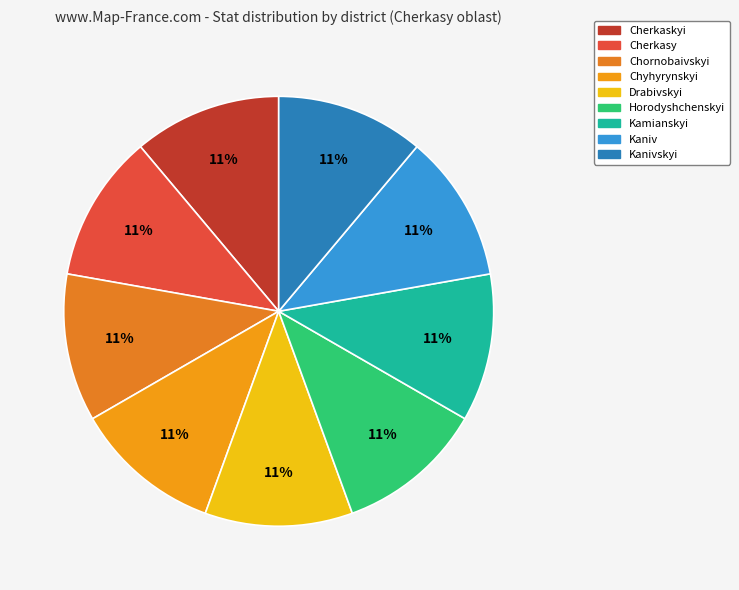

Count the number of slices in the pie.

9